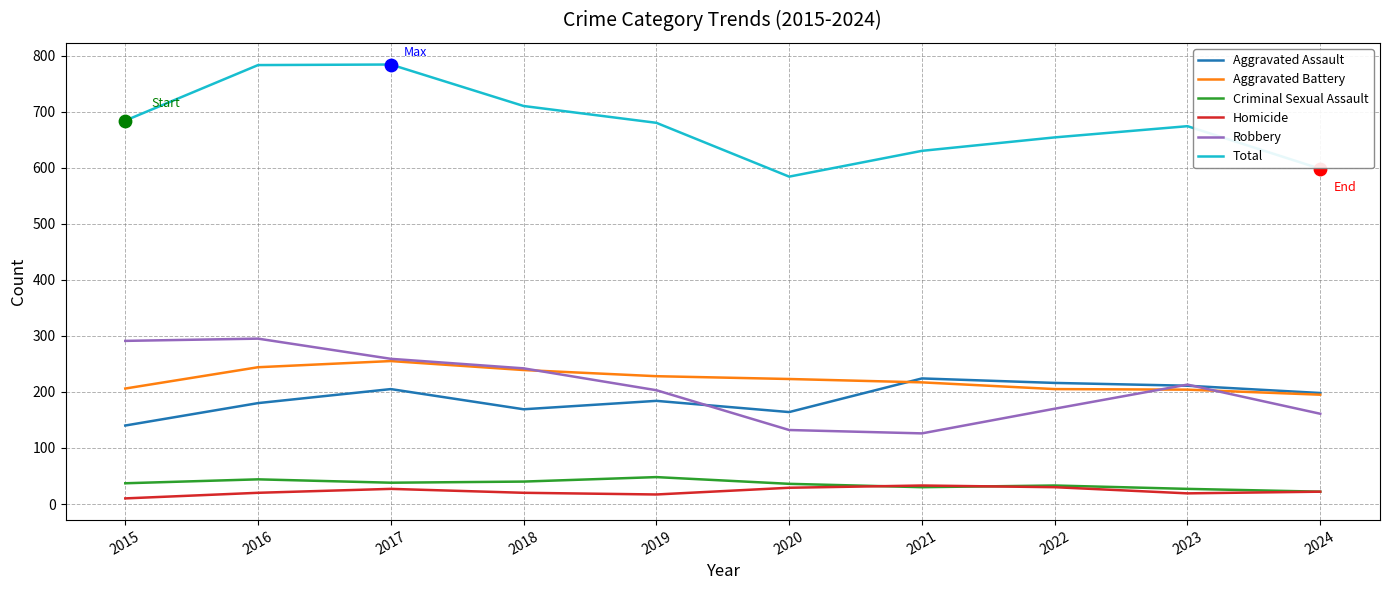

Which series changed the most between 2016 and 2020?

Total